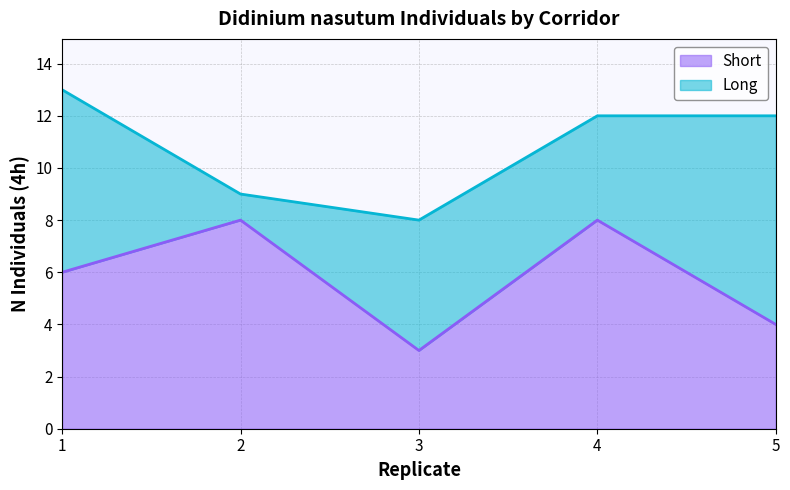

The value at 4 is 4. True or false?

False